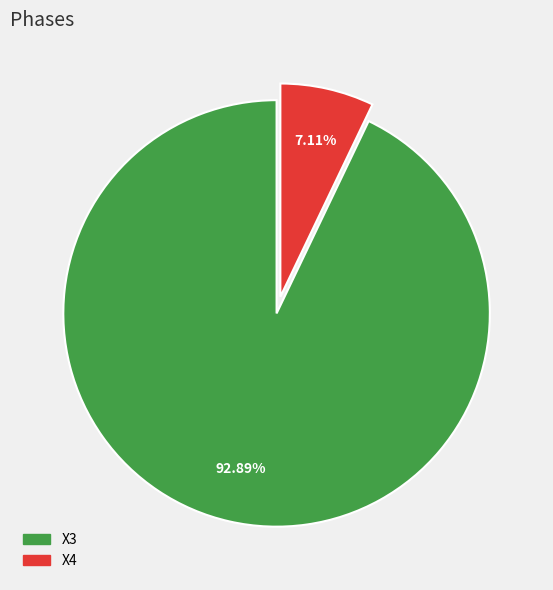

Is there any slice that represents more than half of the pie?

Yes